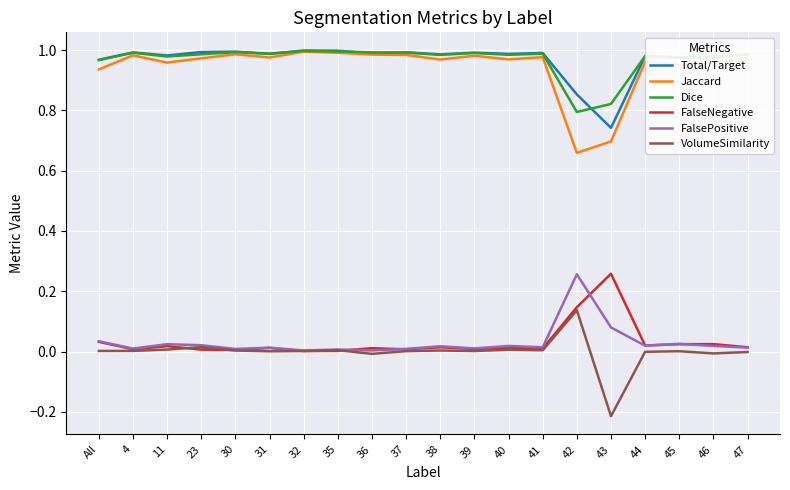

Is it true that Dice equals 1.0 at 45?

True